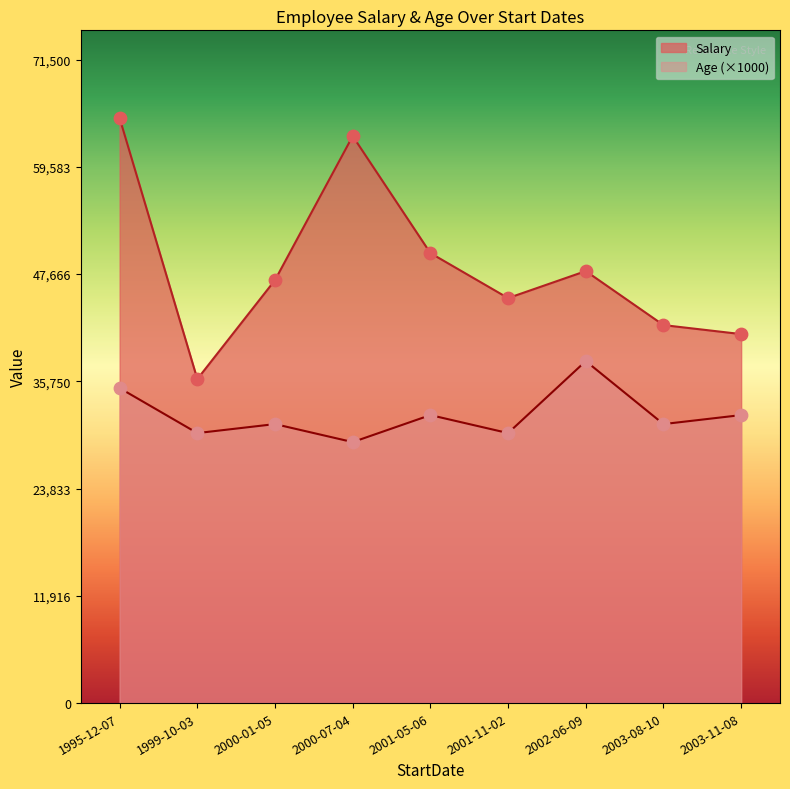

Is the value of Age at 1995-12-07 greater than the value of Salary at 2003-11-08?

No